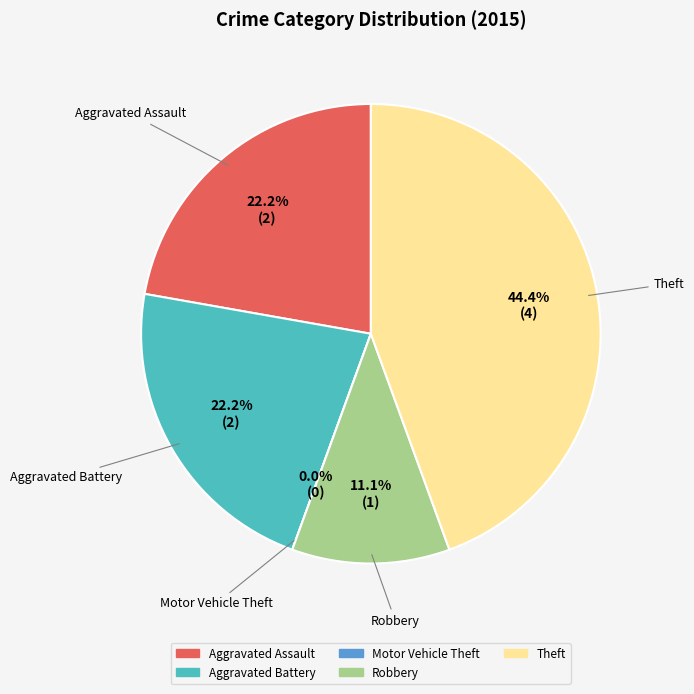

Does Robbery account for over 50% of the chart?

No